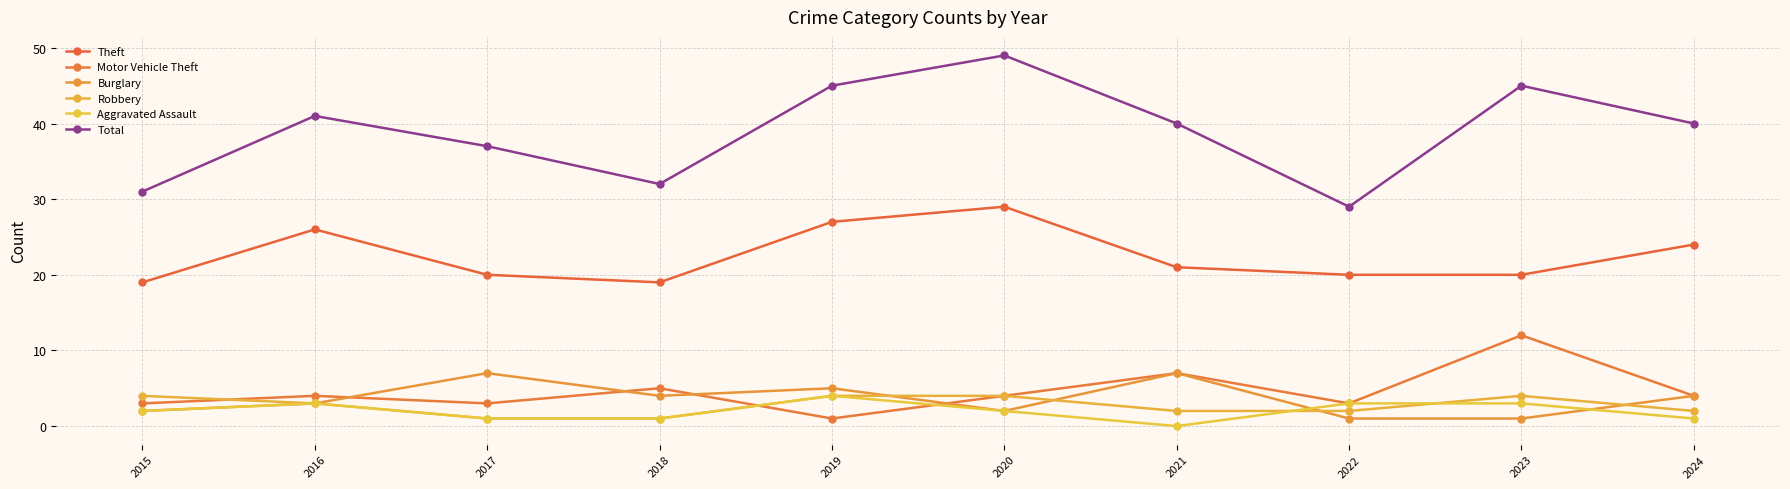

Count the number of categories in the chart.

10